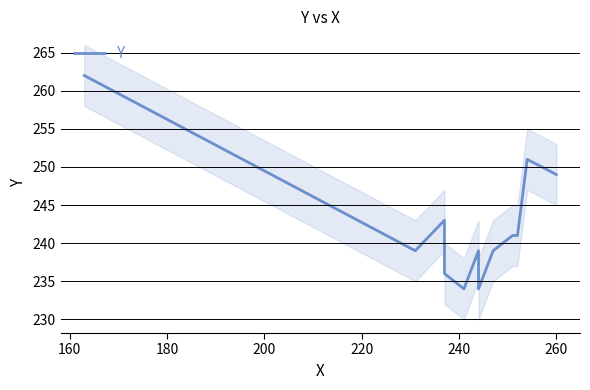

Is this an area chart (filled region under the line)?

No